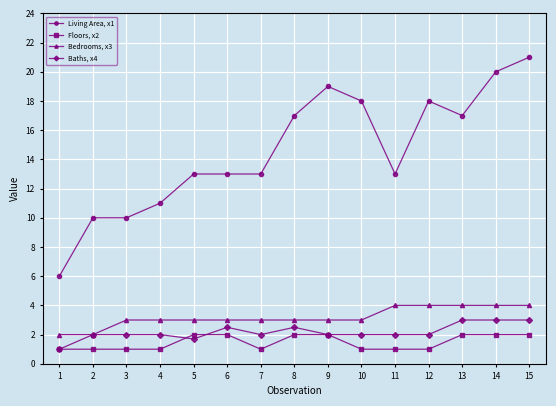

What is the smallest value displayed?

1.0